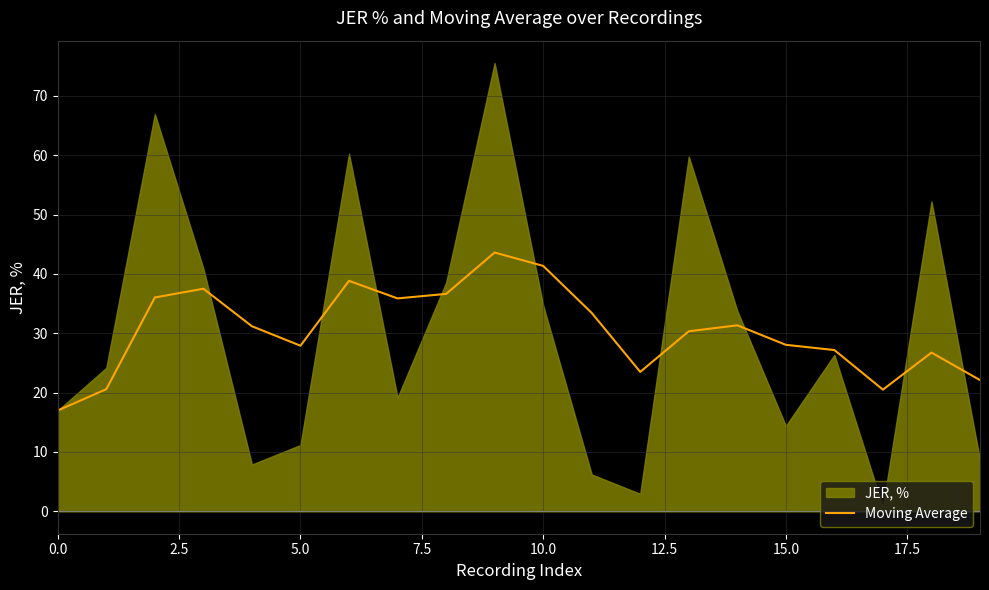

What value does the data have at 15?

28.1